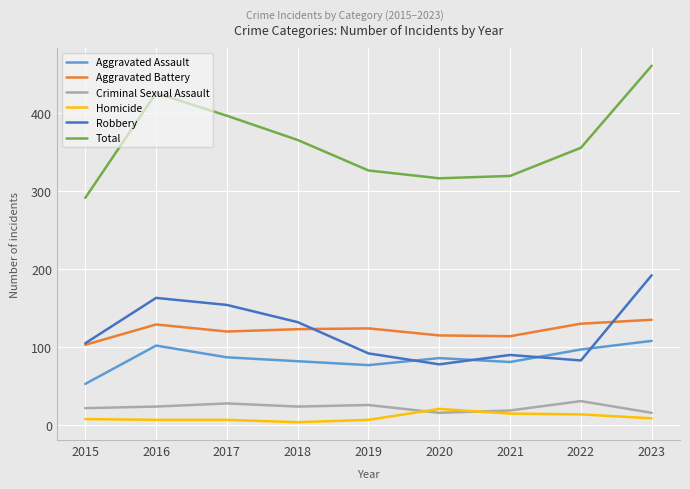

Where does the Aggravated Battery series first go above 123?

2016